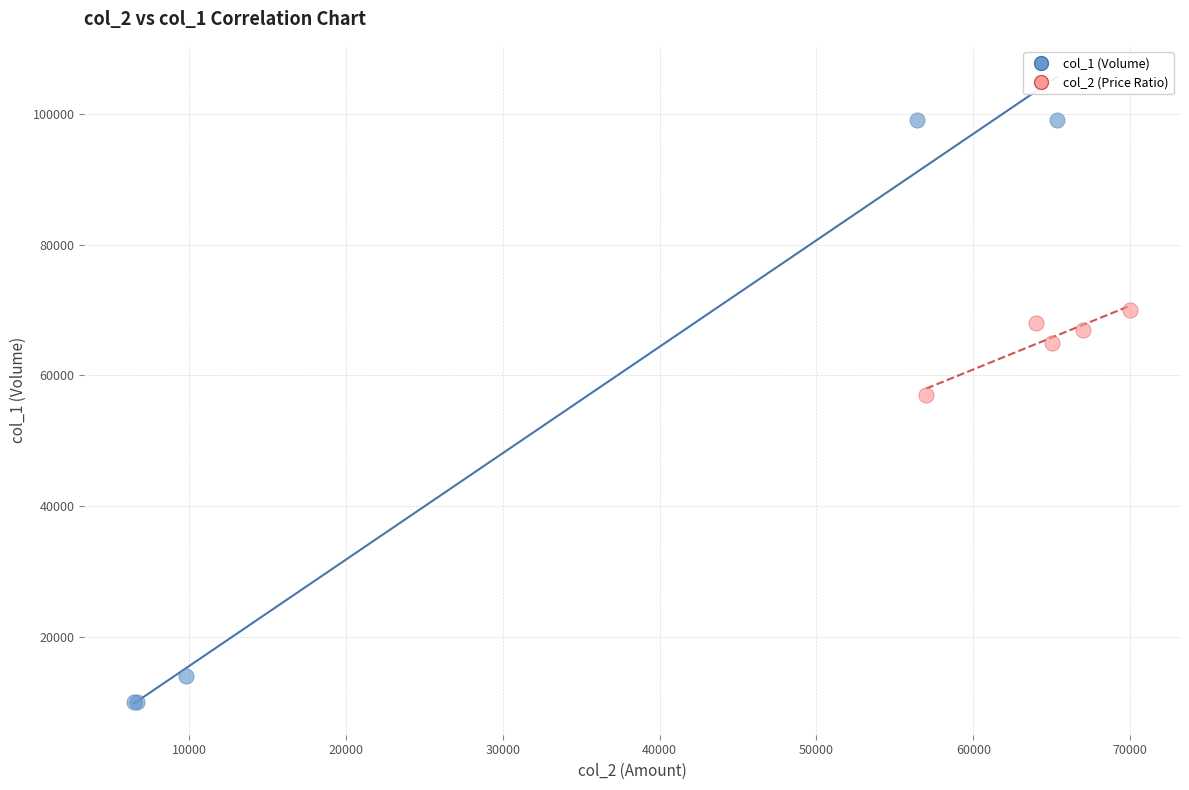

Which series contains the lowest Y value?

col_1 (Volume)